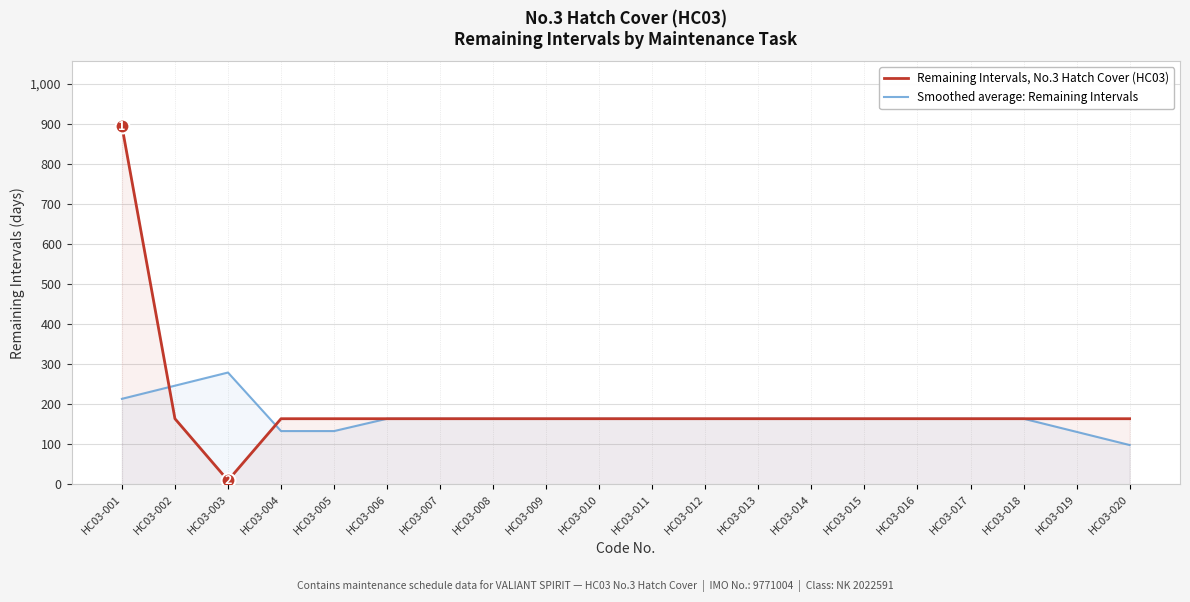

How many distinct data groups are displayed?

2